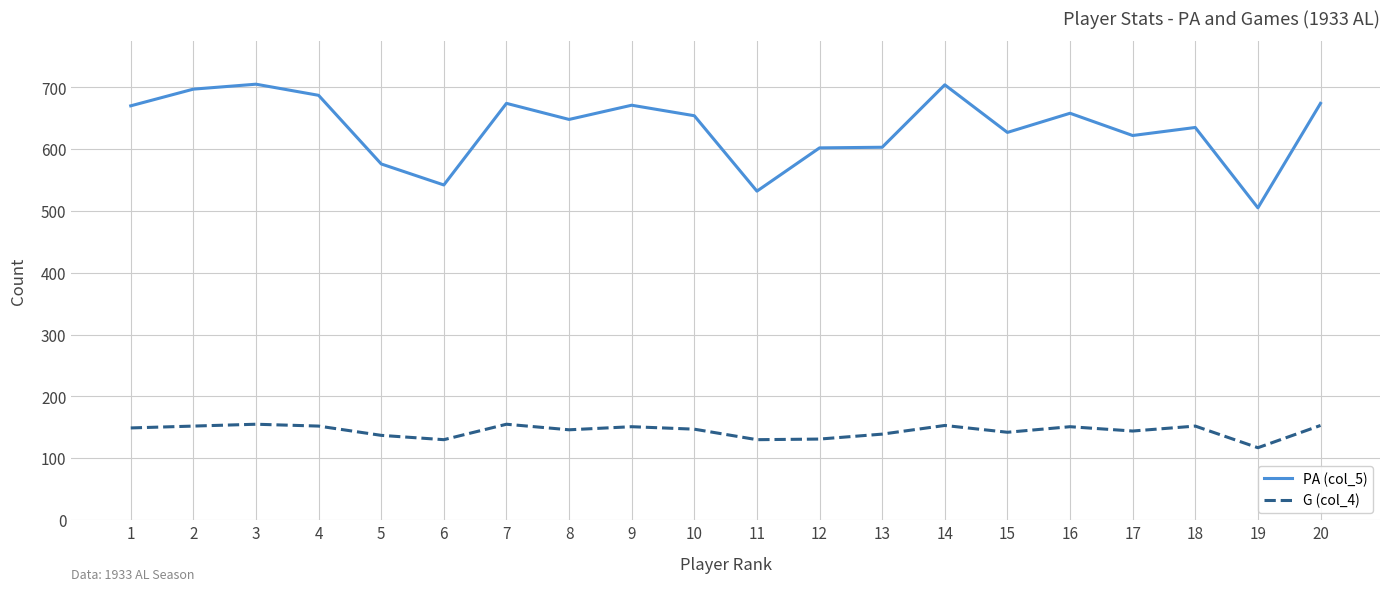

Rank the series by their maximum value, from highest to lowest.

PA (col_5), G (col_4)